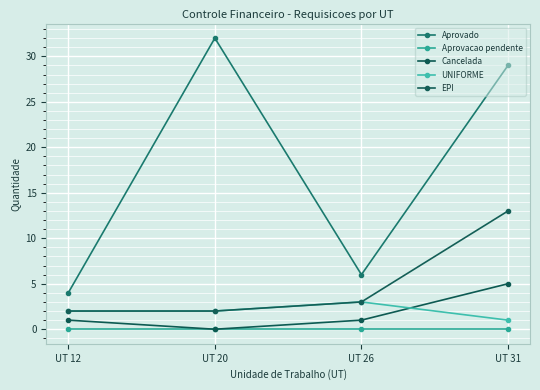

What is the value of the EPI point at the 4th from the left?

13